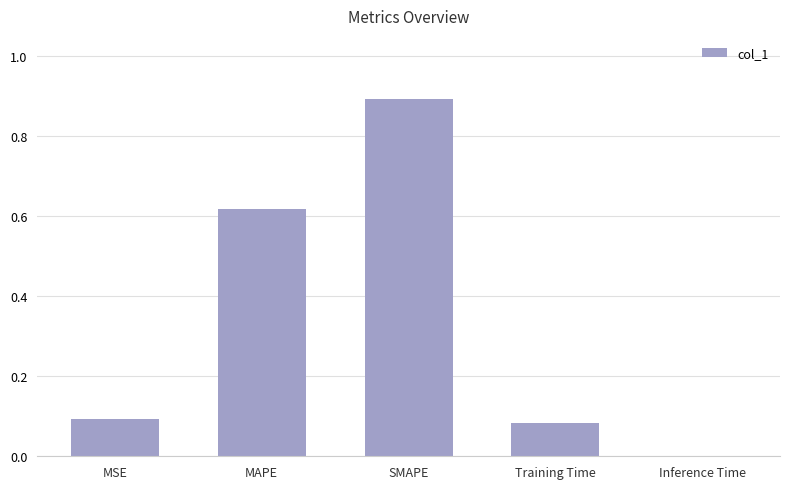

What is the sum of the values at MSE and SMAPE?

1.0